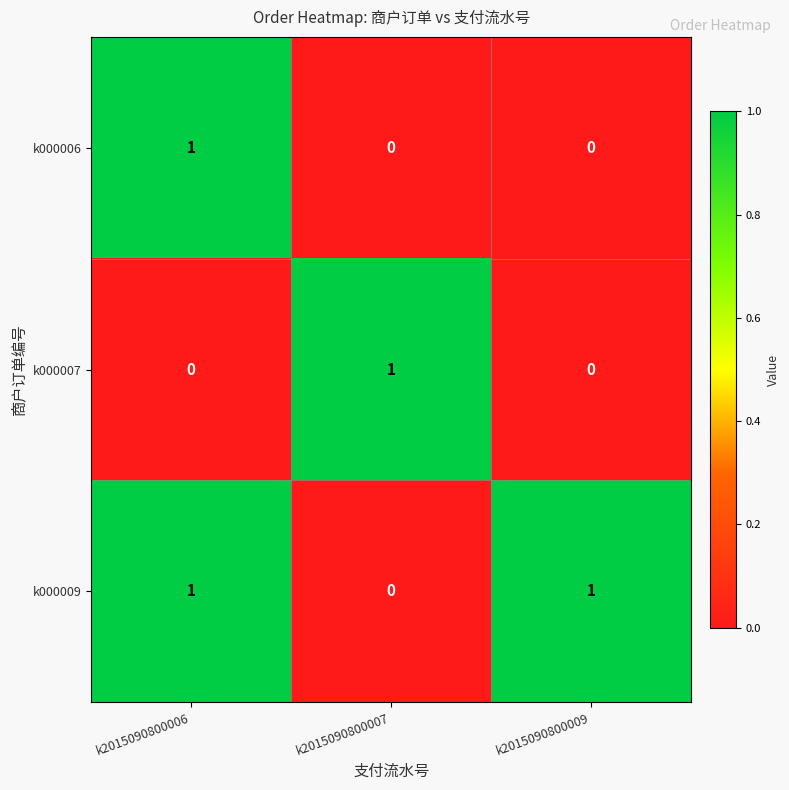

Count the k000009 values in the range 0 to 1.

3